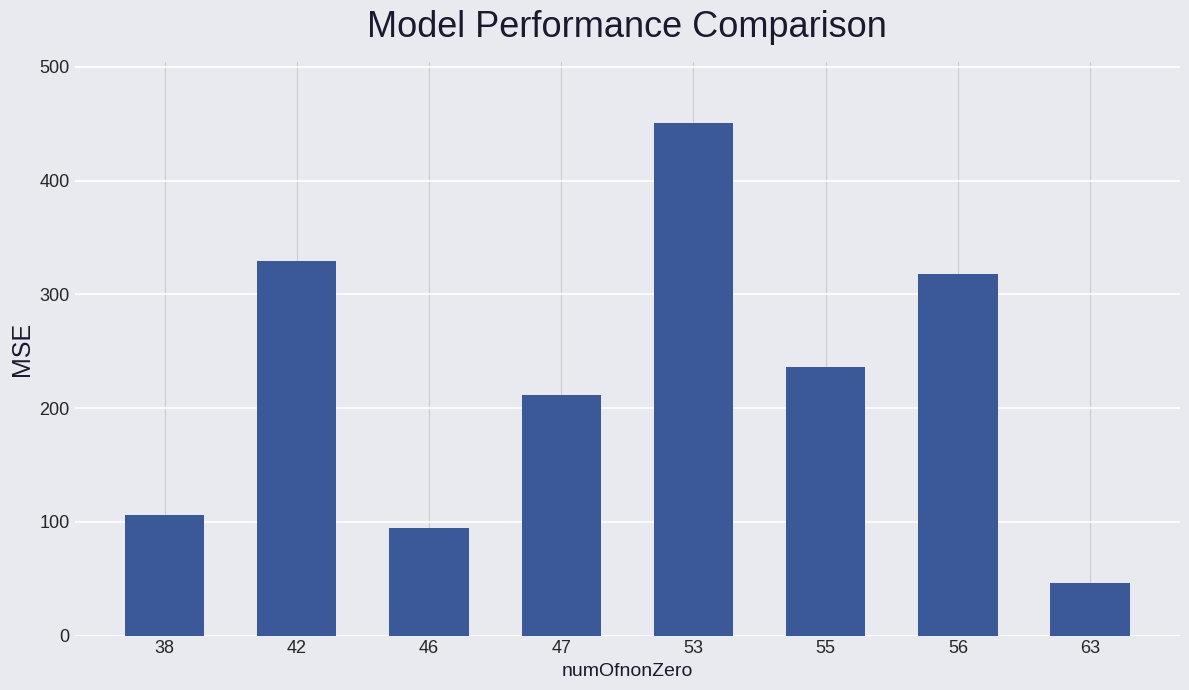

What is the change in value from 38 to 56?

+211.7